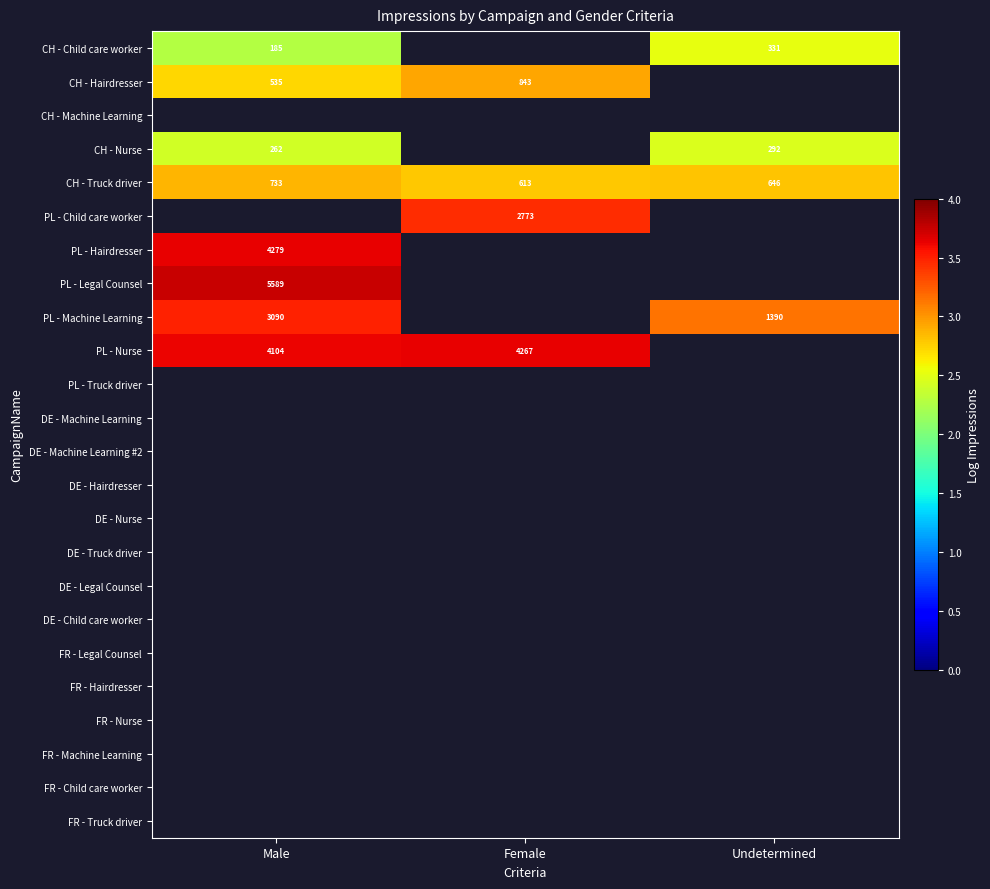

Count the number of categories in the chart.

3